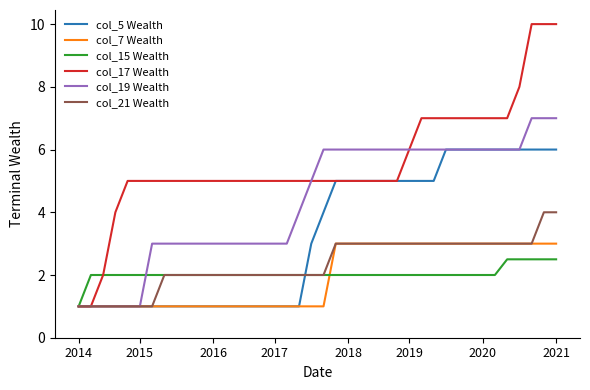

At how many categories does at least one series exceed 3?

37